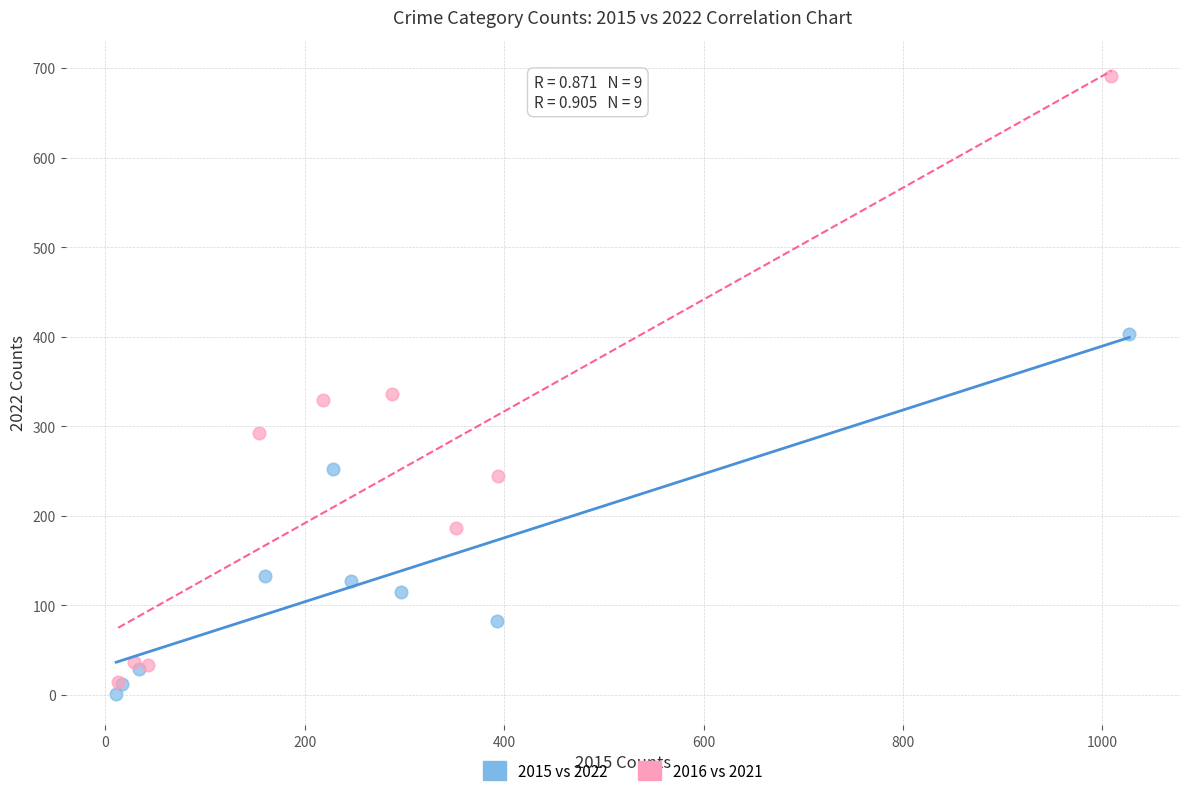

What are all the series names shown in the legend?

2015 vs 2022, 2016 vs 2021